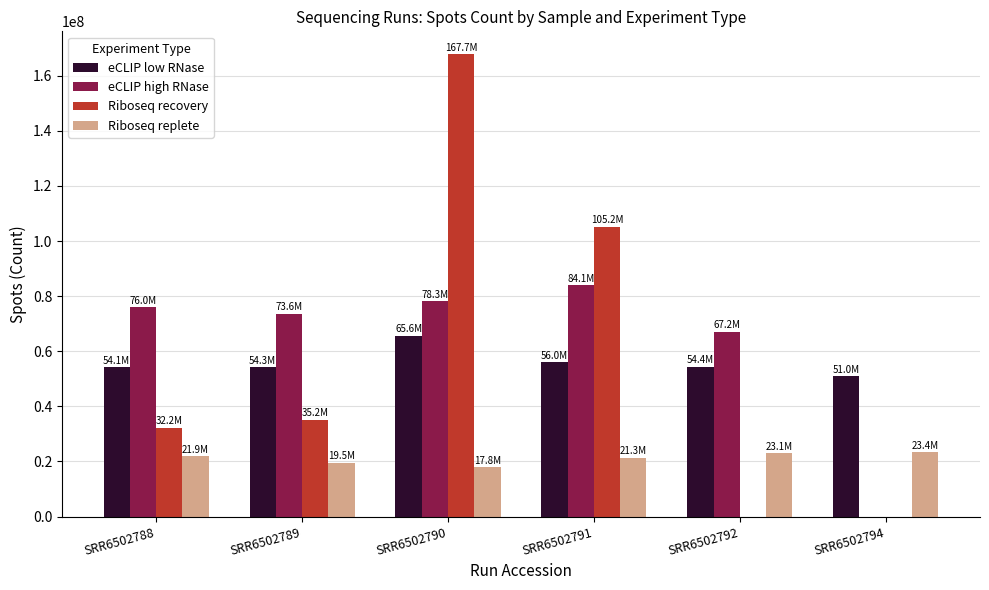

Which series changed the most between SRR6502790 and SRR6502791?

Riboseq recovery